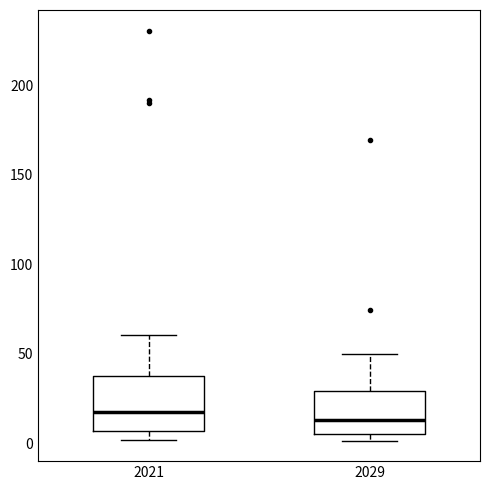

Reading left to right, transcribe this box plot: for each box, give where its median line is, the range the box spans, and where its two whiskers end, as read against the y-axis. The values are not printed on the chart, so give them approximately, as read against the axis.

2021: median 15, box 5 to 35, whiskers 0 to 60
2029: median 15, box 5 to 30, whiskers 0 to 50